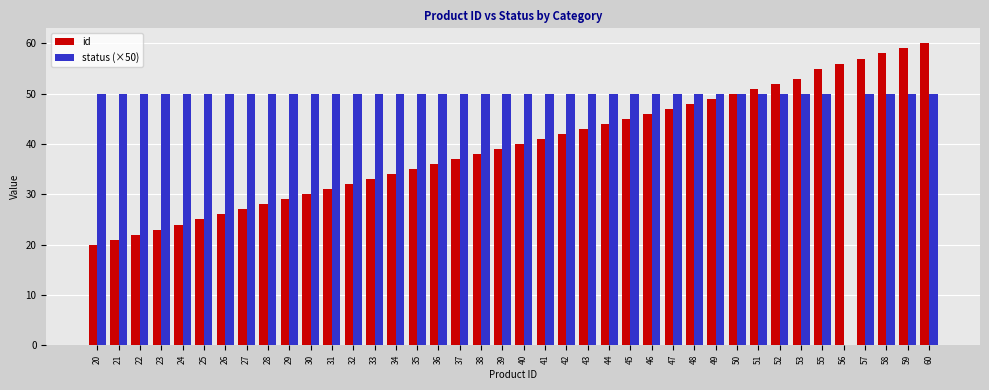

Read the status (×50) value at 37, to the nearest 10.

50